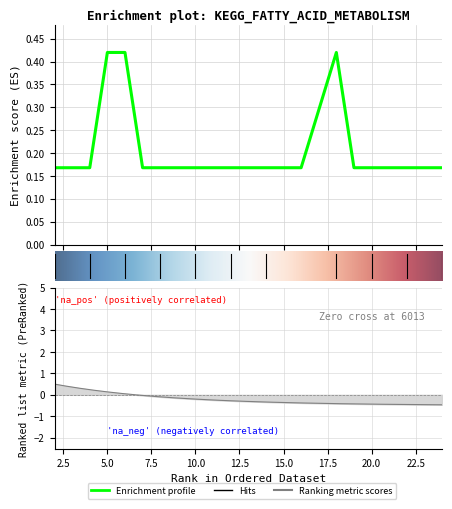

What is the greatest value displayed?

0.4